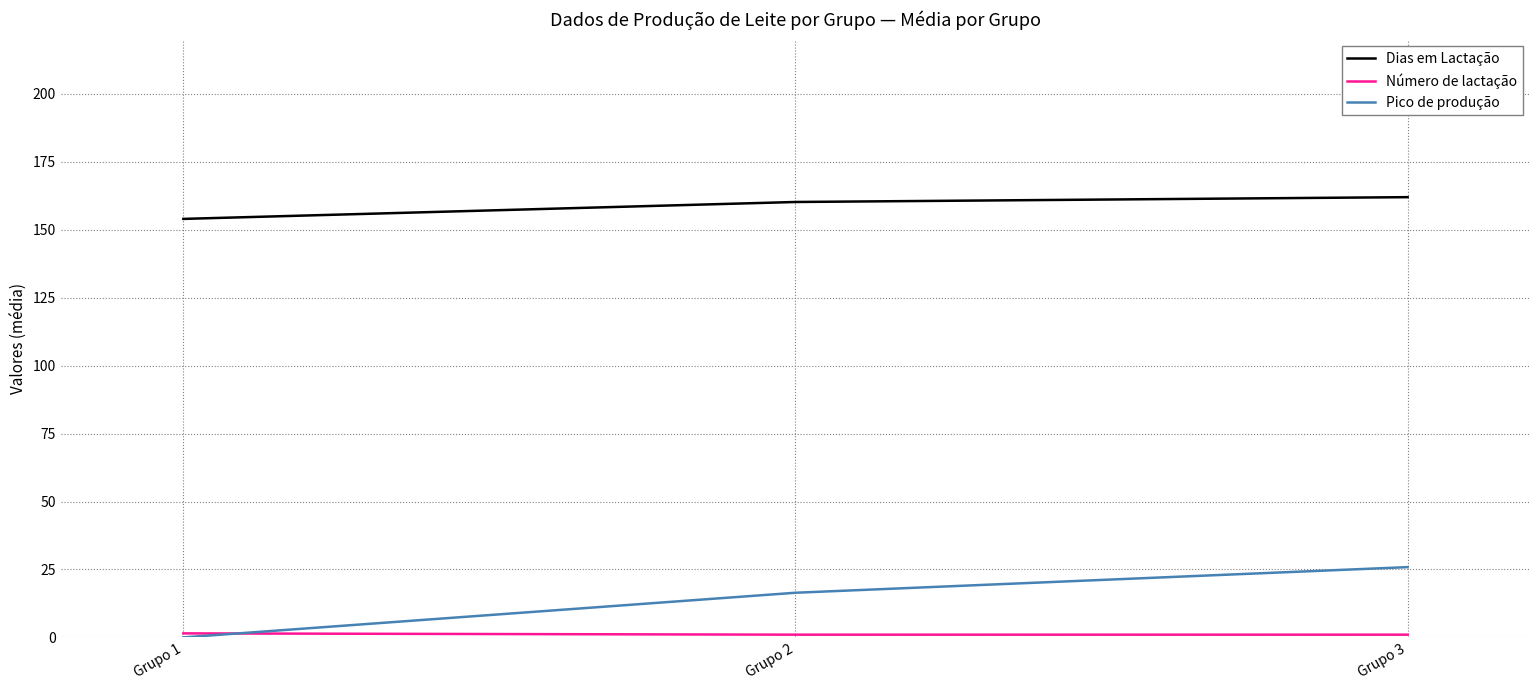

What is the sum of the Pico de produção values at Grupo 1 and Grupo 3?

25.9